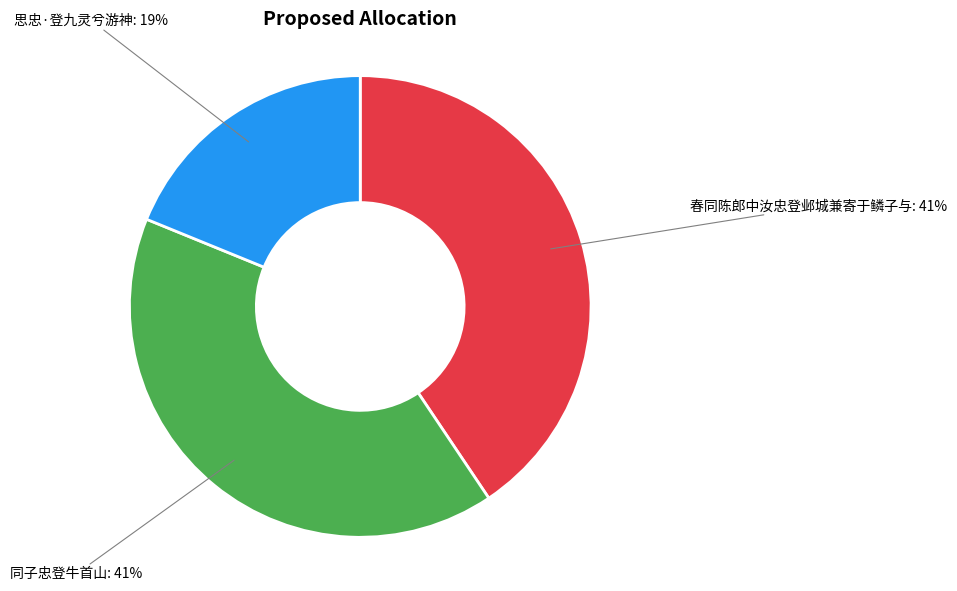

True or false: 同子忠登牛首山 accounts for 48% of the total.

False